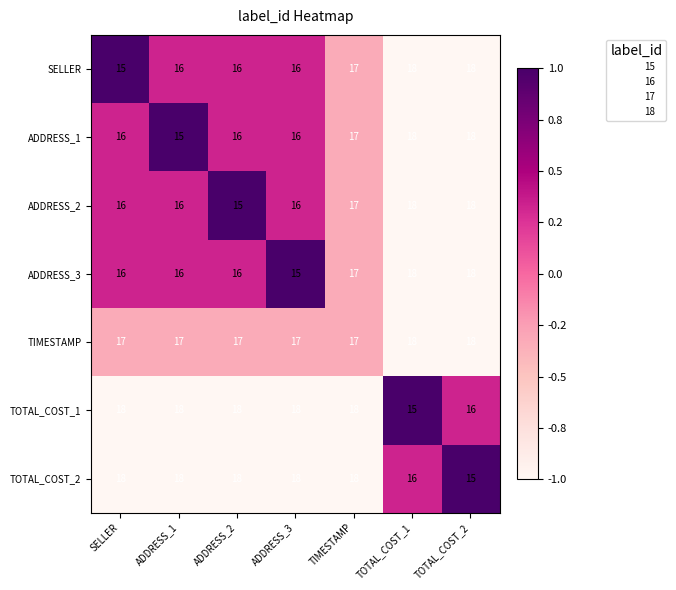

The value of ADDRESS_3 at TOTAL_COST_2 is 18. True or false?

True